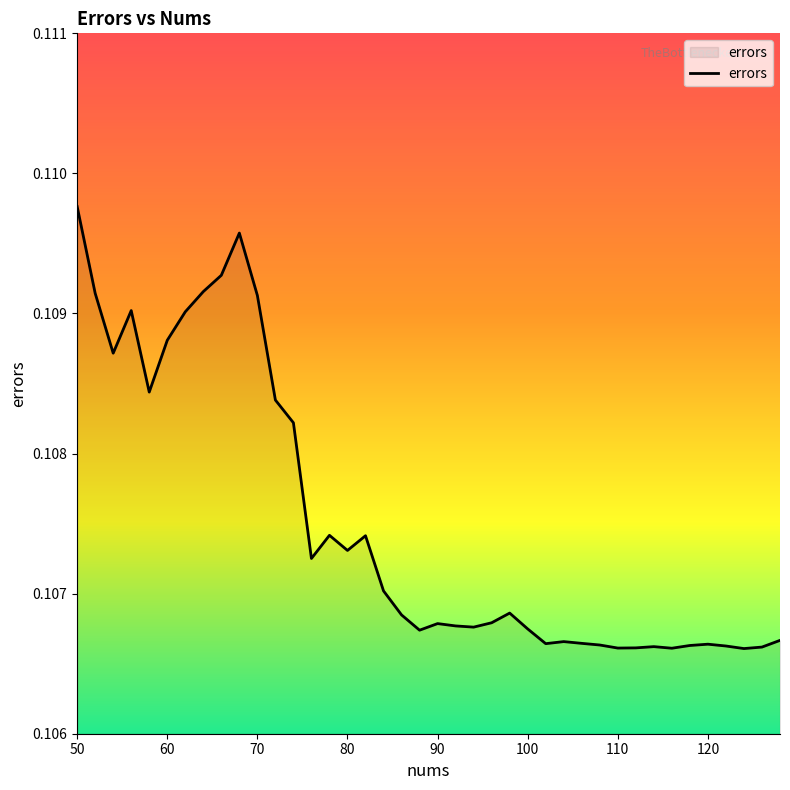

Does the chart have visible grid lines?

No